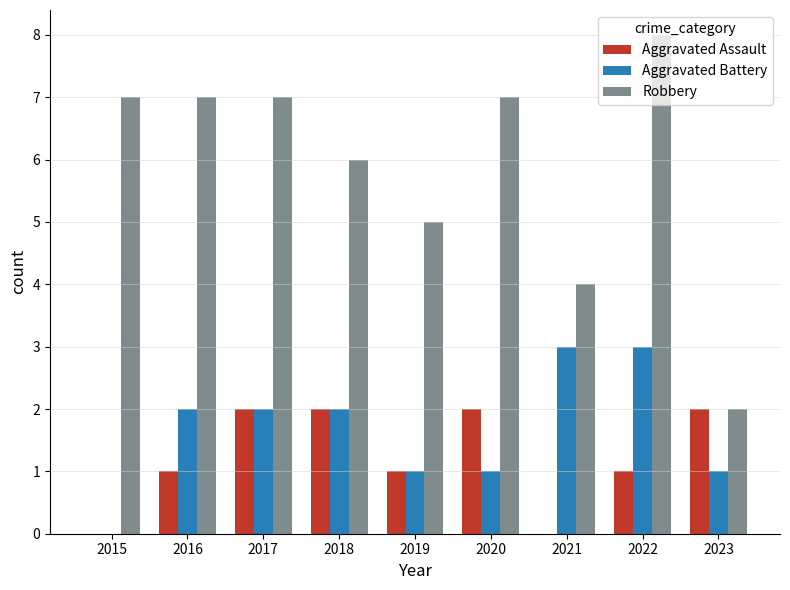

At which label is Robbery closest to 5?

2019